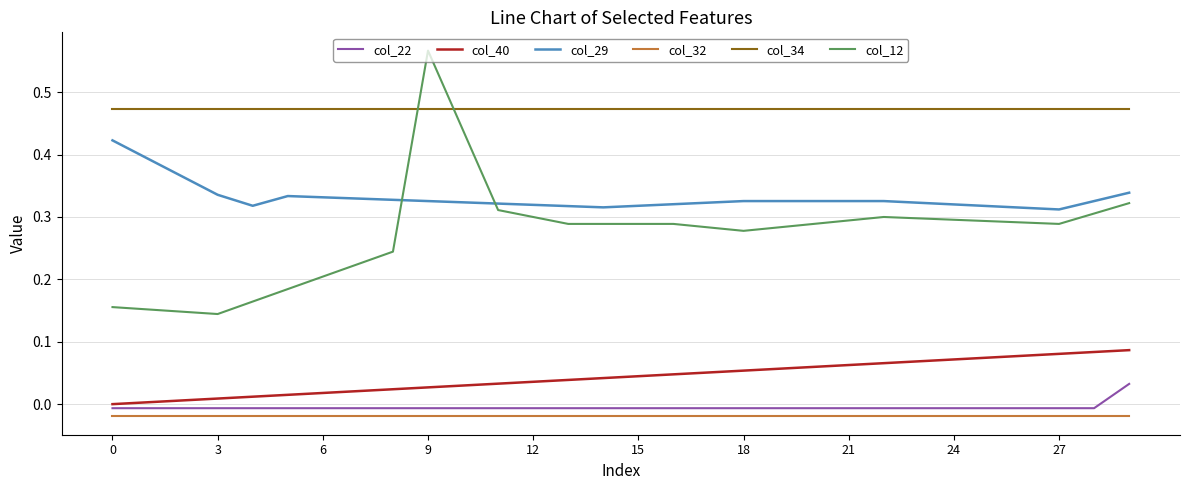

Rank the series by their maximum value, from highest to lowest.

col_12, col_34, col_29, col_40, col_22, col_32